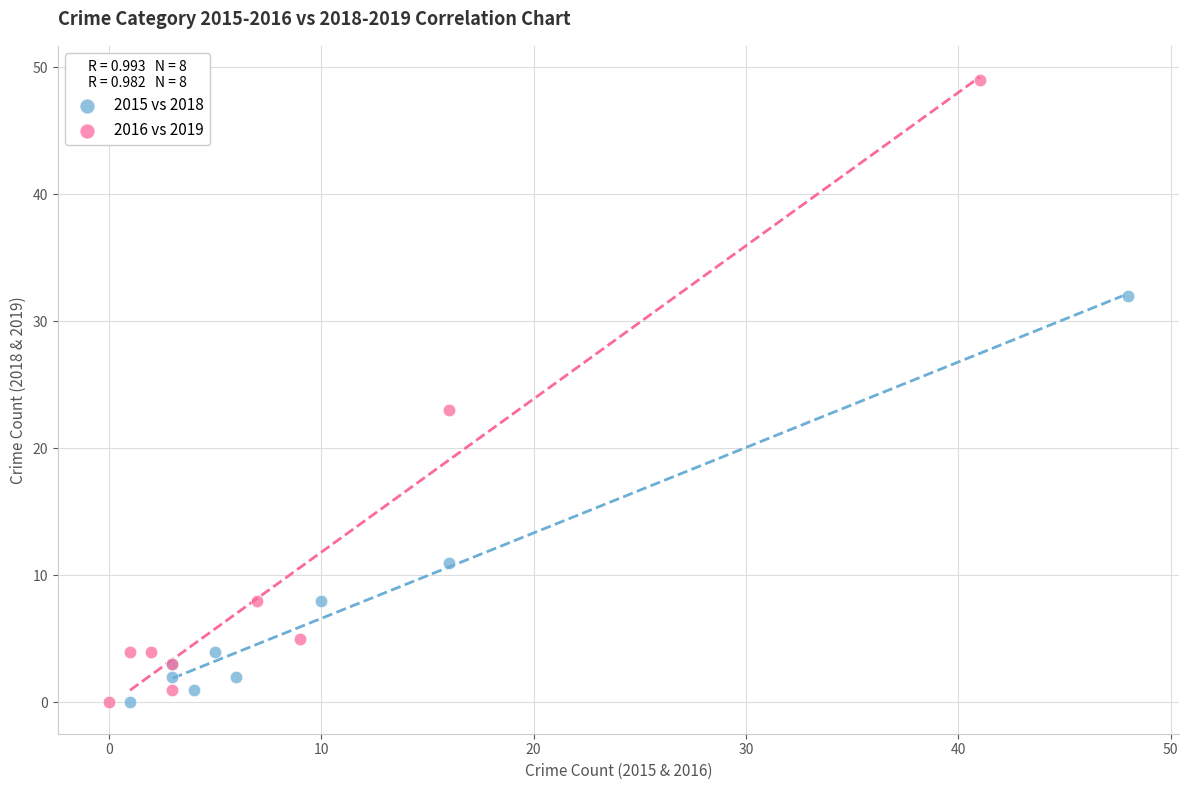

Which series has the largest Y range (max minus min)?

2016 vs 2019